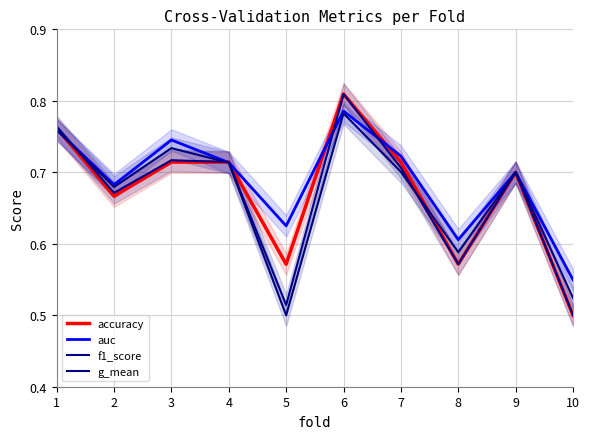

Does the chart have visible grid lines?

Yes